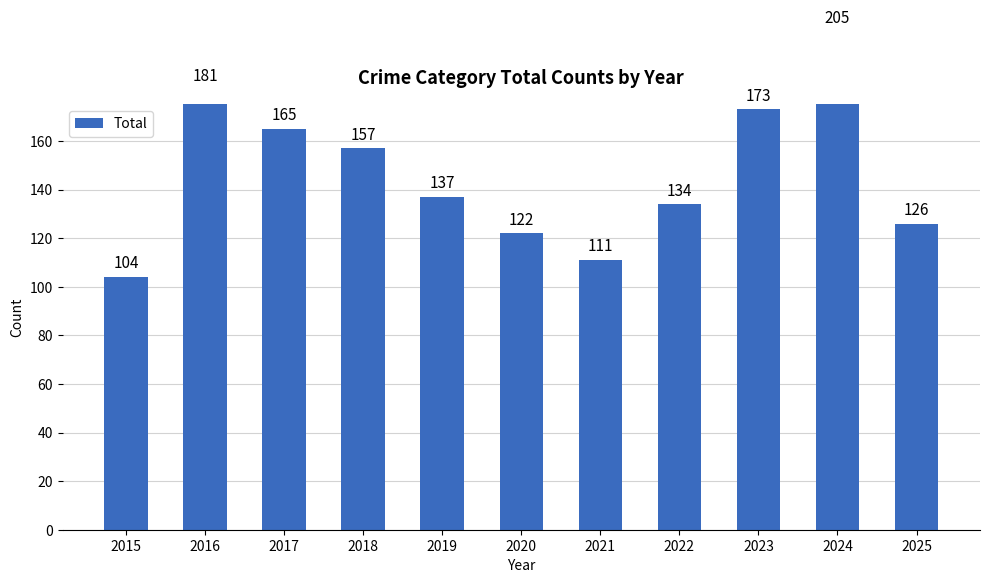

Rank the categories by value from lowest to highest.

2015, 2021, 2020, 2025, 2022, 2019, 2018, 2017, 2023, 2016, 2024